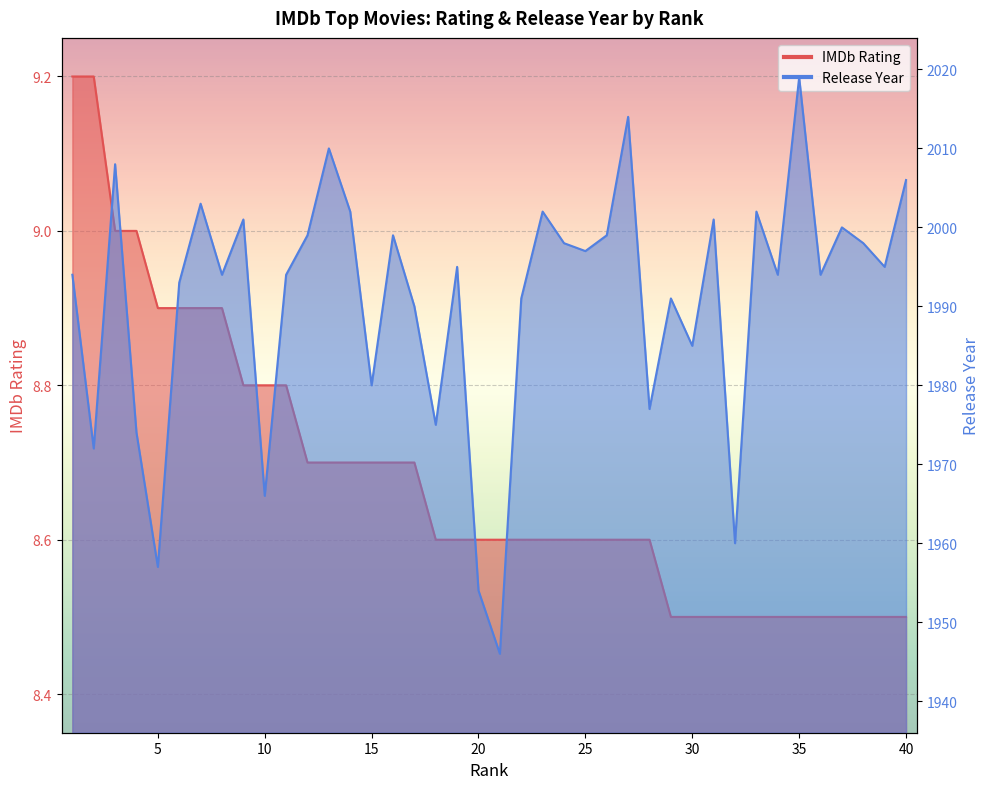

At which category does Release Year (normalized) reach its first local valley?

2